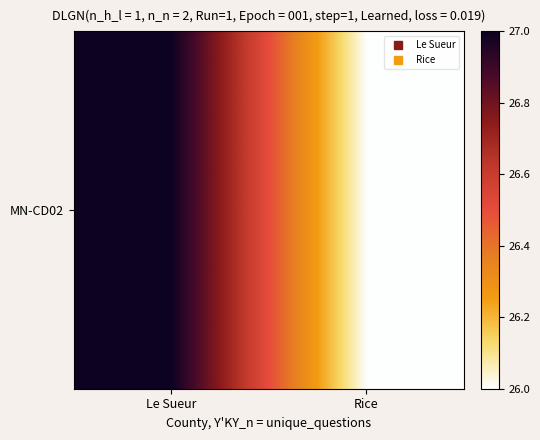

How many data points are less than 27?

1